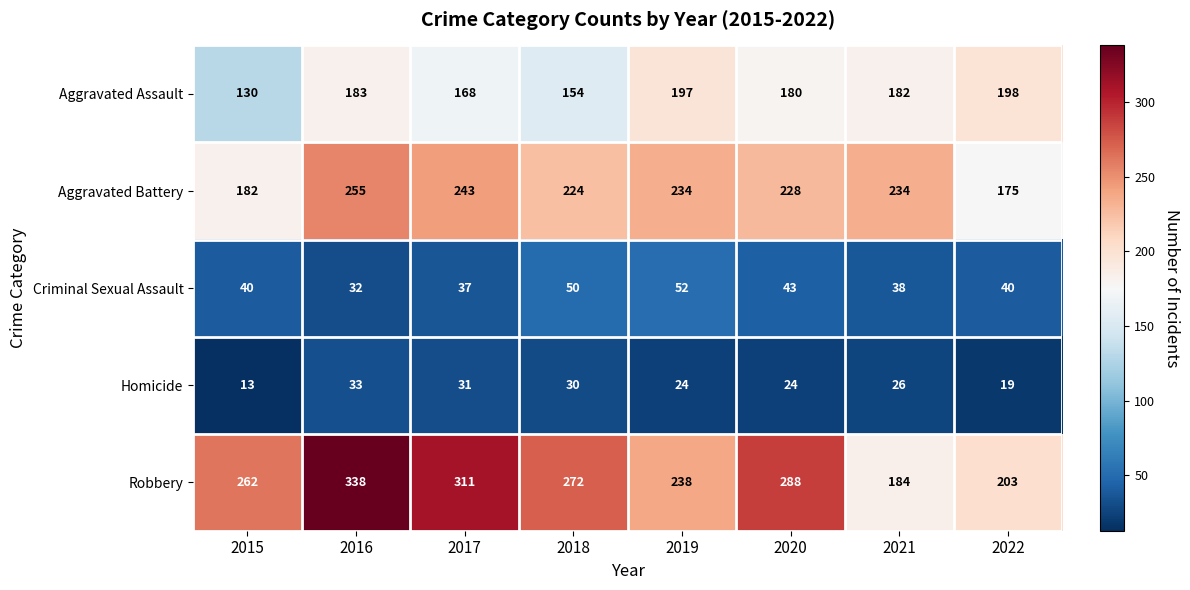

What is the spread (max minus min) of values at 2019?

214